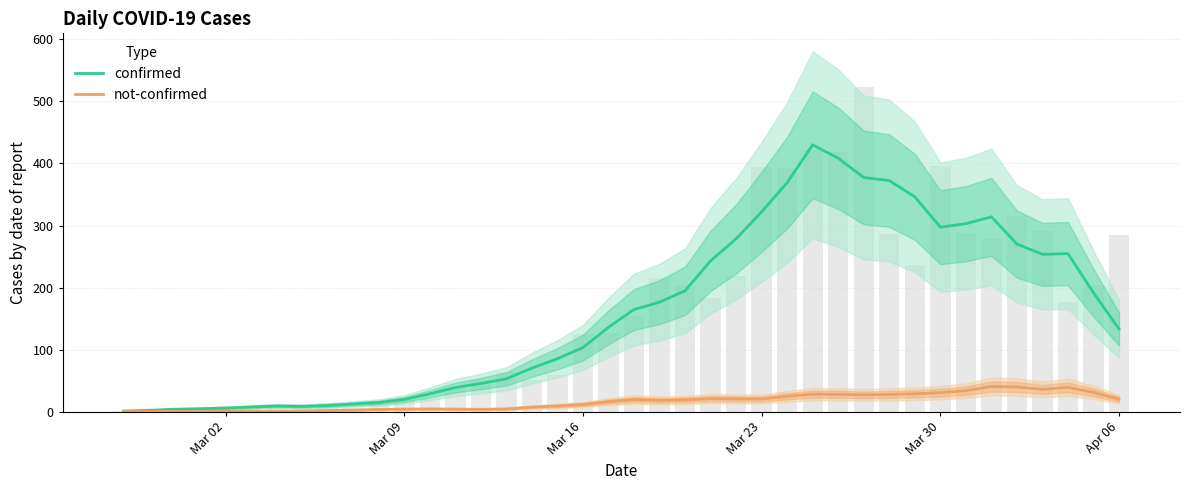

Rank the series at Mar 02 from lowest to highest value.

not-confirmed, confirmed